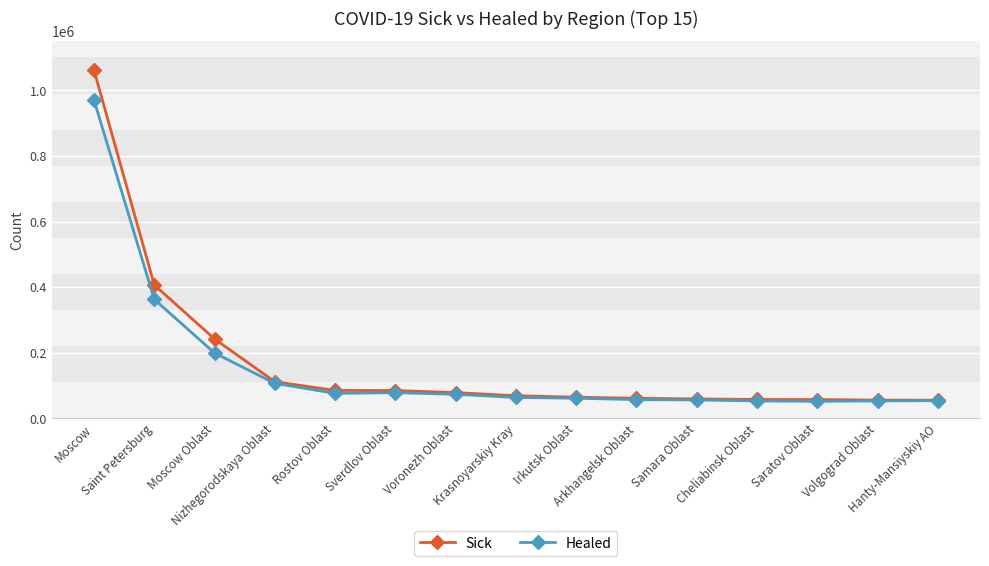

What is the difference between the maximum and minimum values in the Healed series?

918505